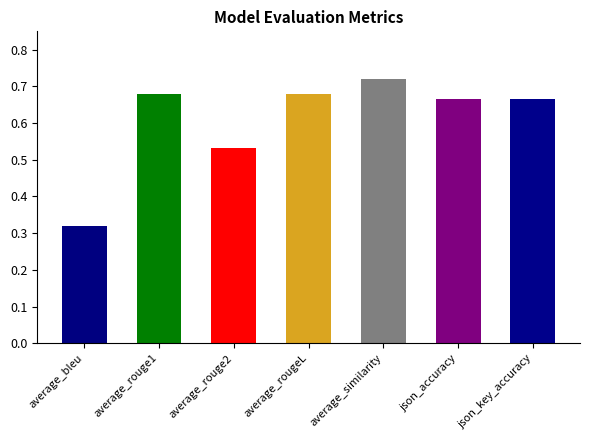

List the labels in order of value, smallest first.

average_bleu, average_rouge2, json_accuracy, json_key_accuracy, average_rouge1, average_rougeL, average_similarity